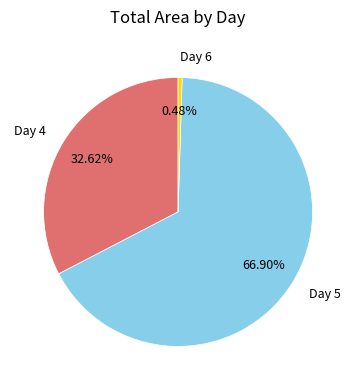

Rank the categories by value from highest to lowest.

Day 5, Day 4, Day 6